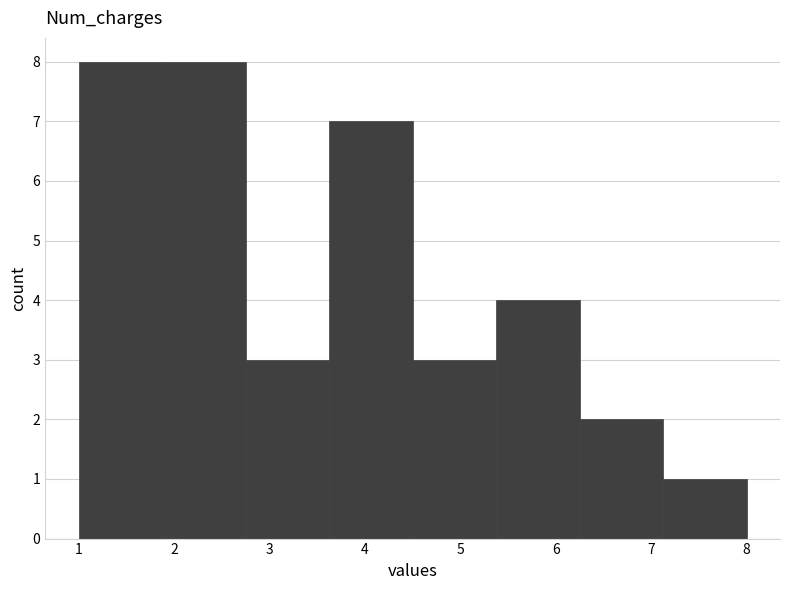

What is the height of the bar covering 4.5 to 5.4 on the x-axis? Neither the bar edges nor the heights are printed on the chart, so give them approximately, as read against the axes.

3